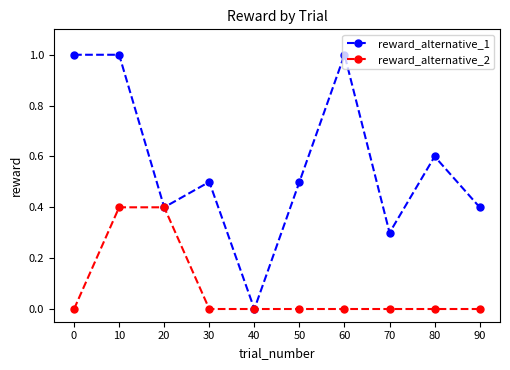

Reading right to left, list all the values displayed in this chart.

reward_alternative_1: 90=0.4	80=0.6	70=0.3	60=1.0	50=0.5	40=0.0	30=0.5	20=0.4	10=1.0	0=1.0
reward_alternative_2: 90=0.0	80=0.0	70=0.0	60=0.0	50=0.0	40=0.0	30=0.0	20=0.4	10=0.4	0=0.0